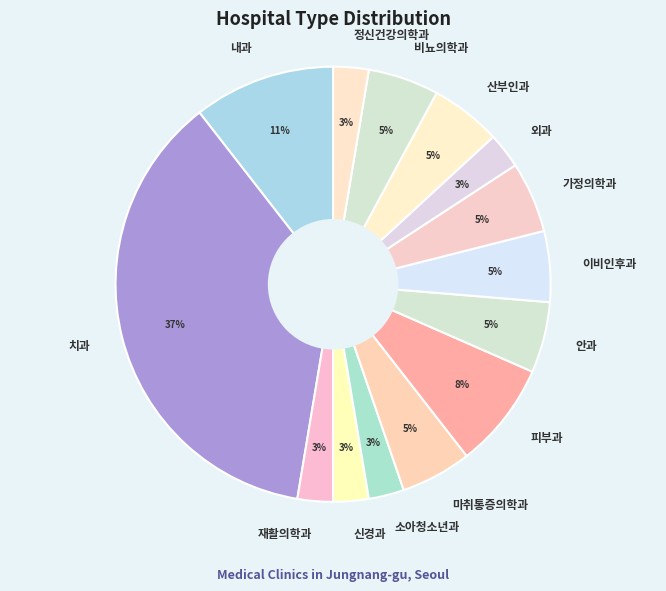

To the nearest percent, what is the difference between the largest and smallest slice percentages?

34%